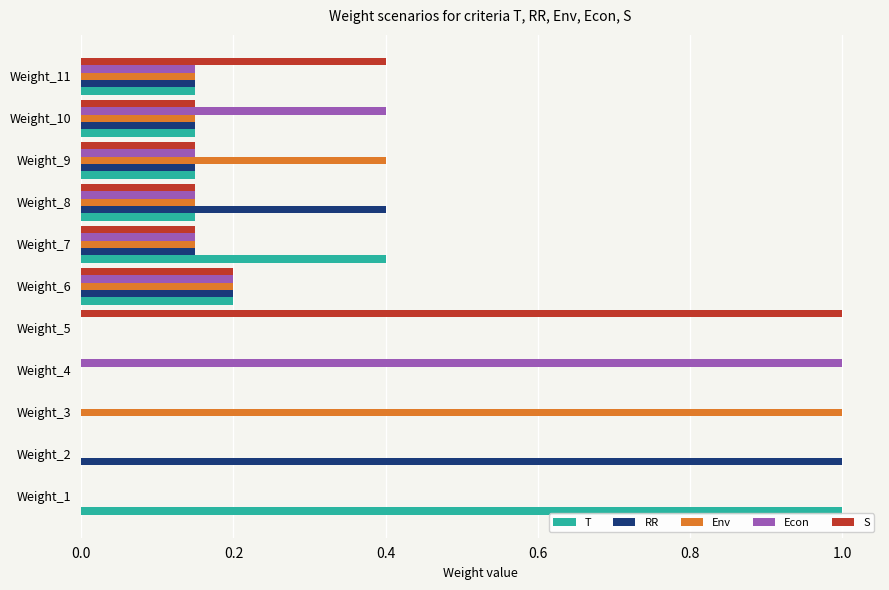

The value of RR at Weight_4 is 0.0. True or false?

True